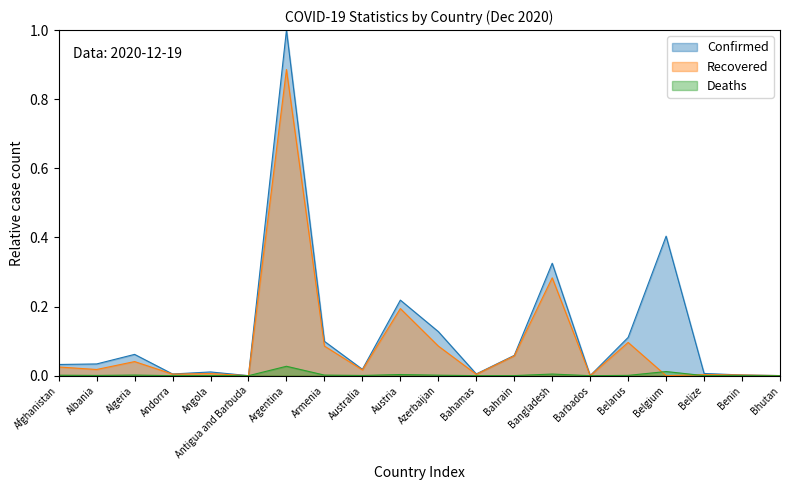

How many values in the Recovered series exceed 0?

19